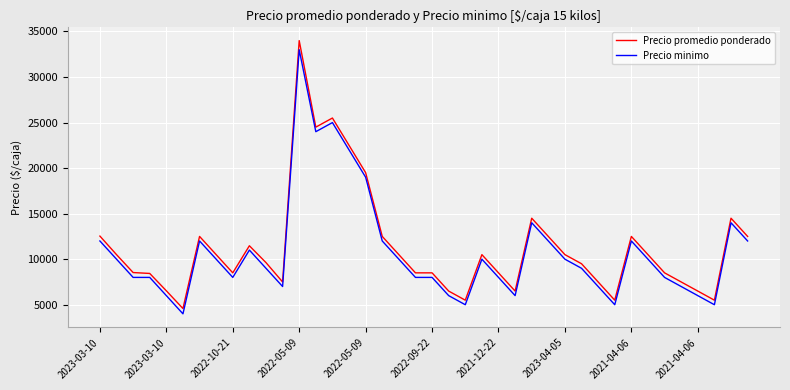

Which series has the largest range (max minus min)?

Precio promedio ponderado